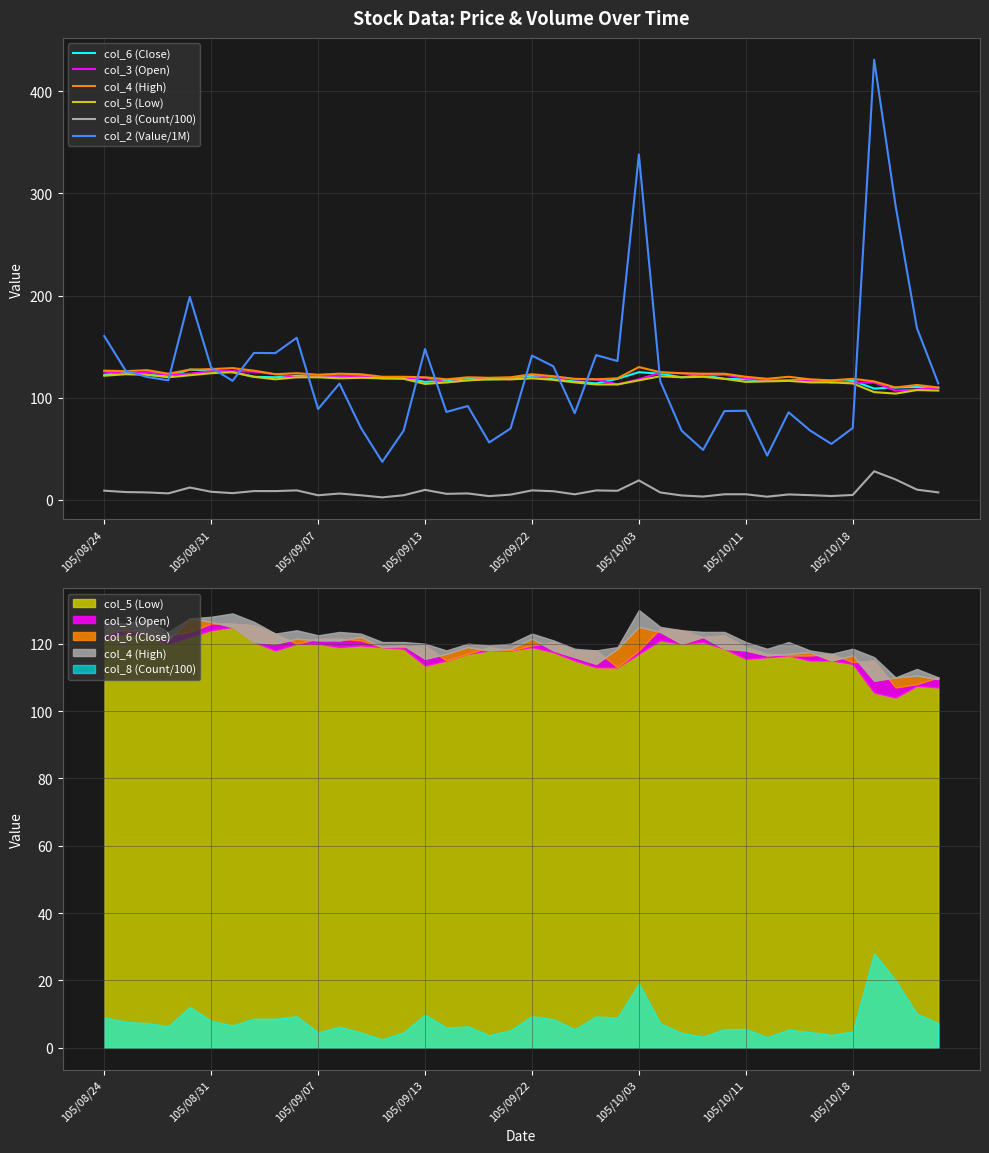

In col_4 (High), how many points are lower than both neighbors (excluding endpoints)?

10